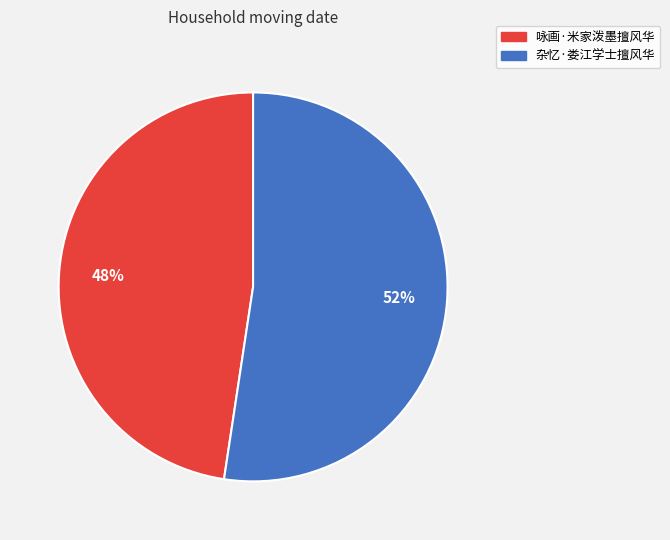

True or false: 咏画·米家泼墨擅风华 accounts for 48% of the total.

True